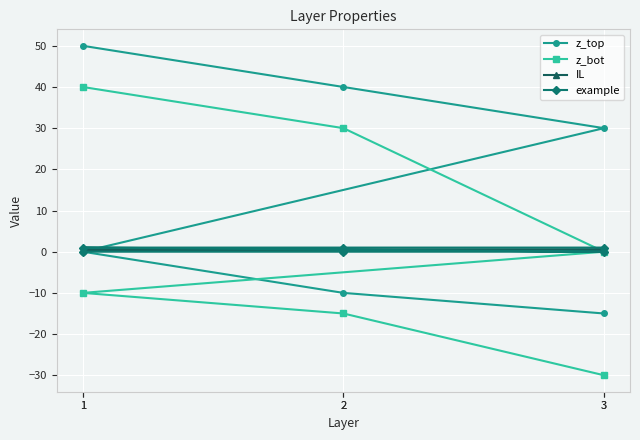

Which series ends up on top after the final intersection of example and z_top?

example